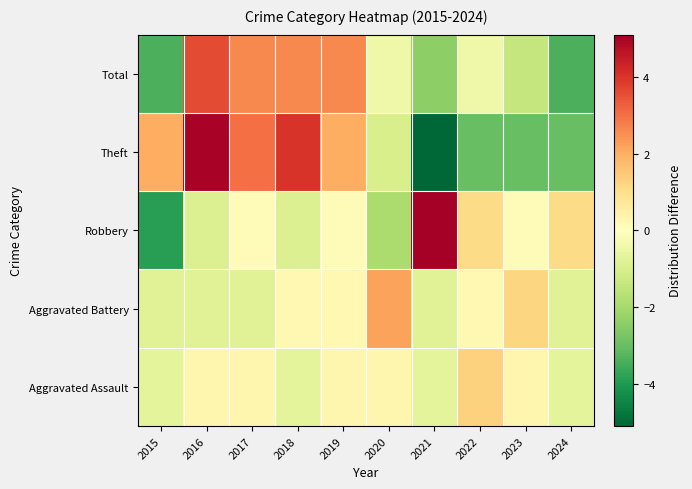

Reading right to left, transcribe all the data shown in this chart.

Aggravated Assault: 2024=-0.7	2023=0.3	2022=1.3	2021=-0.7	2020=0.3	2019=0.3	2018=-0.7	2017=0.3	2016=0.3	2015=-0.7
Aggravated Battery: 2024=-0.8	2023=1.2	2022=0.2	2021=-0.8	2020=2.2	2019=0.2	2018=0.2	2017=-0.8	2016=-0.8	2015=-0.8
Robbery: 2024=1.1	2023=0.1	2022=1.1	2021=5.1	2020=-1.9	2019=0.1	2018=-0.9	2017=0.1	2016=-0.9	2015=-3.9
Theft: 2024=-3.0	2023=-3.0	2022=-3.0	2021=-6.0	2020=-1.0	2019=2.0	2018=4.0	2017=3.0	2016=5.0	2015=2.0
Total: 2024=-3.4	2023=-1.4	2022=-0.4	2021=-2.4	2020=-0.4	2019=2.6	2018=2.6	2017=2.6	2016=3.6	2015=-3.4